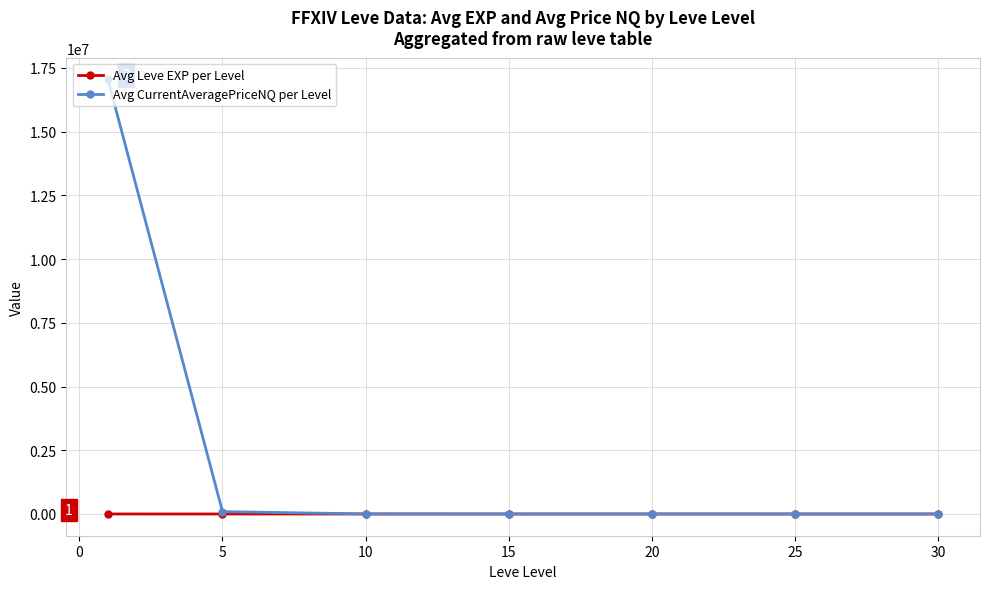

True or false: Avg CurrentAveragePriceNQ per Level has more than 2 interior local peaks.

False